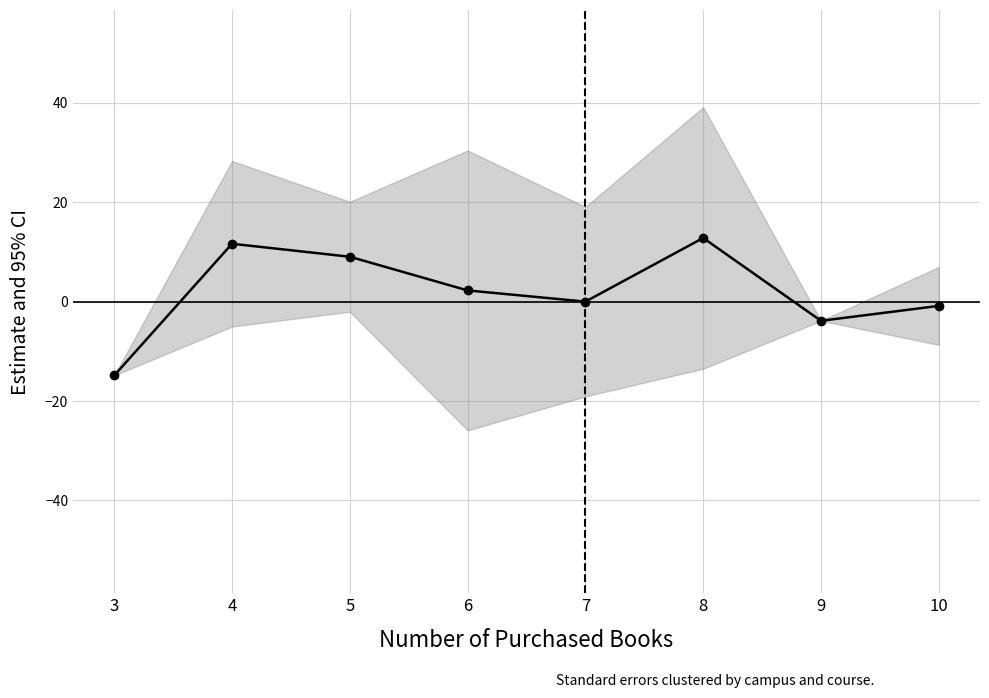

What is the value of the 3rd point from the left?

9.0